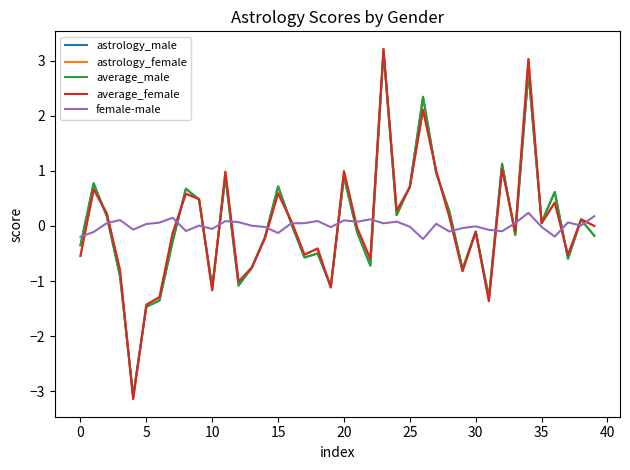

What is the highest value of the astrology_female series?

3.2